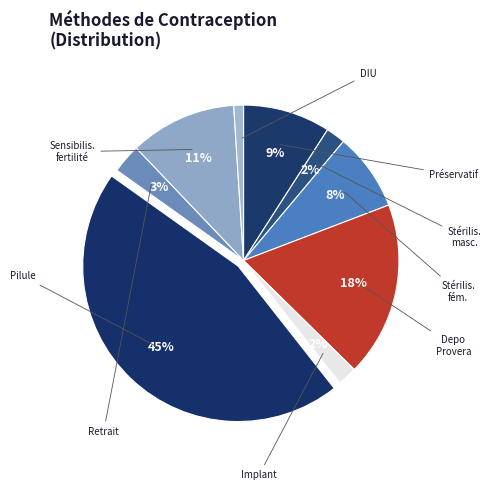

What is the largest slice in the pie chart?

Pilule